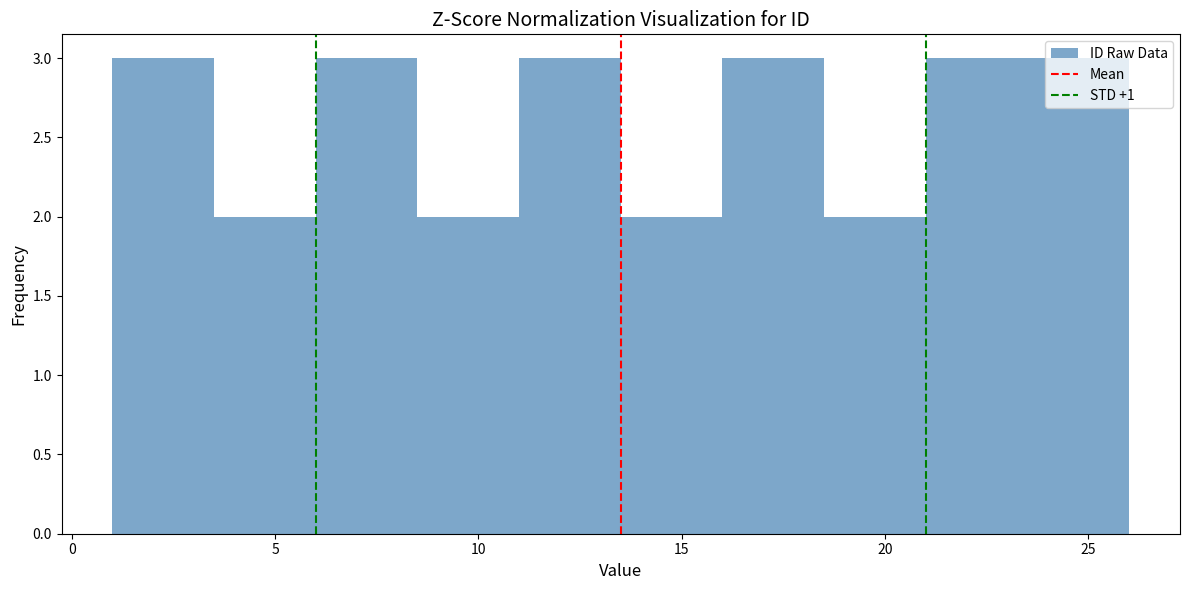

Reading left to right, transcribe this chart: for each bar, give the range it covers on the x-axis and its height. The values are not printed on the chart, so give them approximately, as read against the axis.

1.0 to 3.5: 3
3.5 to 6.0: 2
6.0 to 8.5: 3
8.5 to 11.0: 2
11.0 to 13.5: 3
13.5 to 16.0: 2
16.0 to 18.5: 3
18.5 to 21.0: 2
21.0 to 23.5: 3
23.5 to 26.0: 3